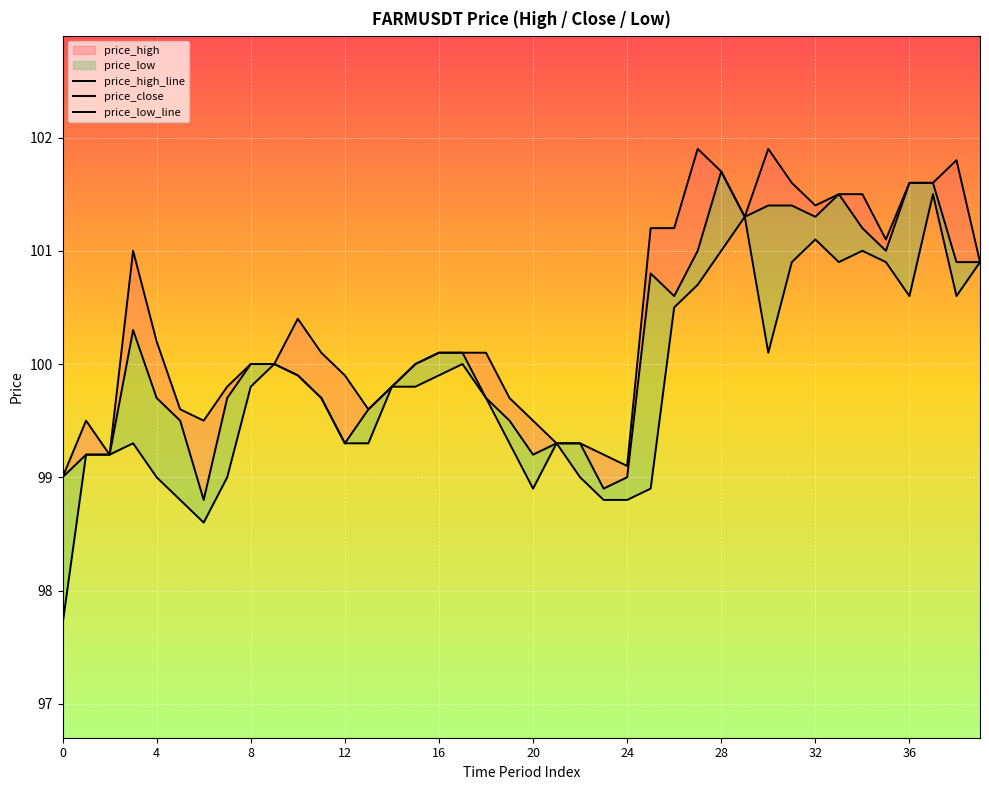

In price_low_line, how many points are lower than both neighbors (excluding endpoints)?

6